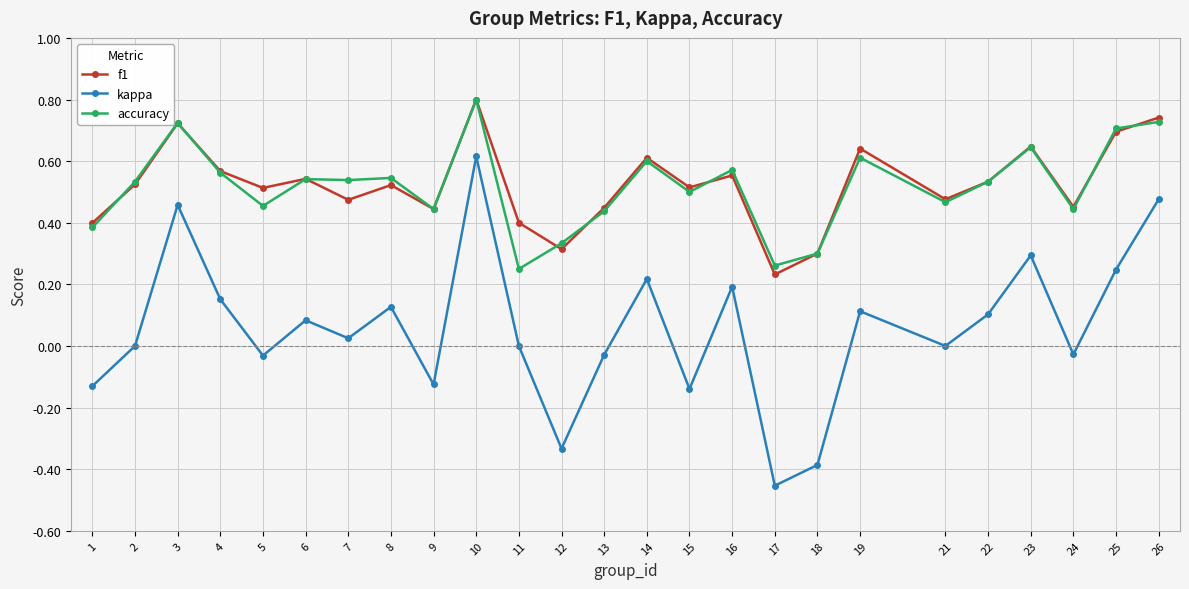

Which series has the largest range (max minus min)?

kappa